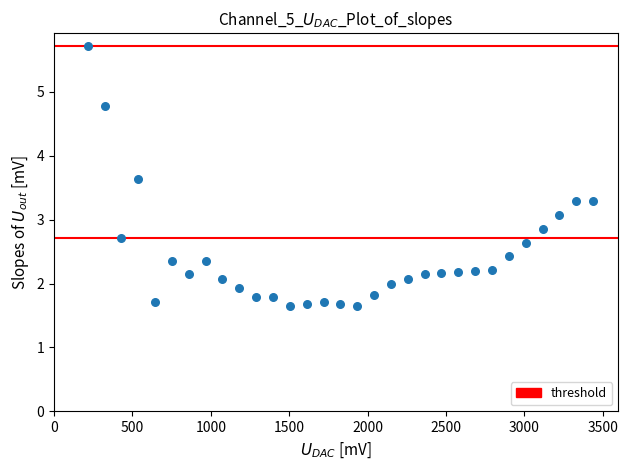

What Y value in the scatter plot is closest to 3?

3.1